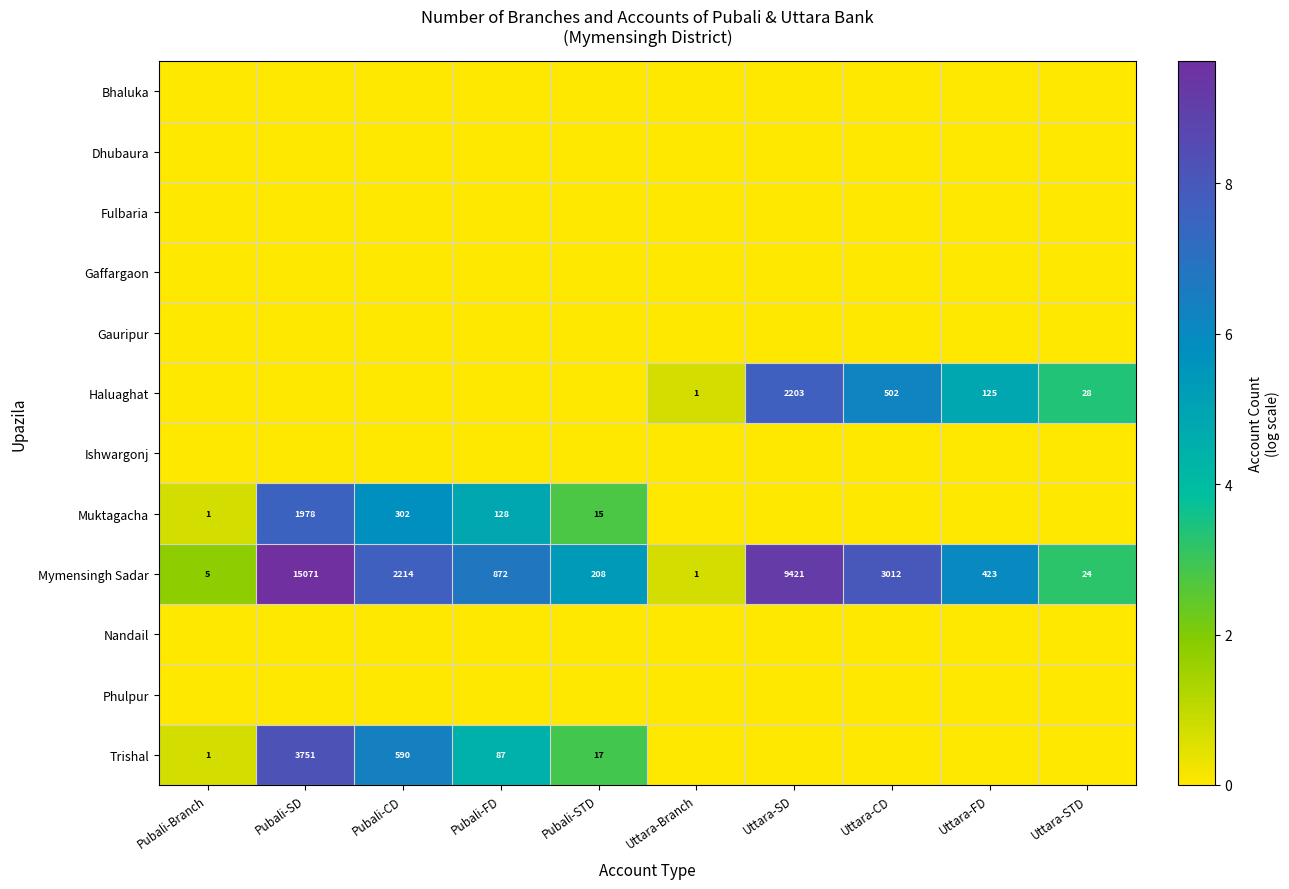

What is the greatest value displayed?

9.6